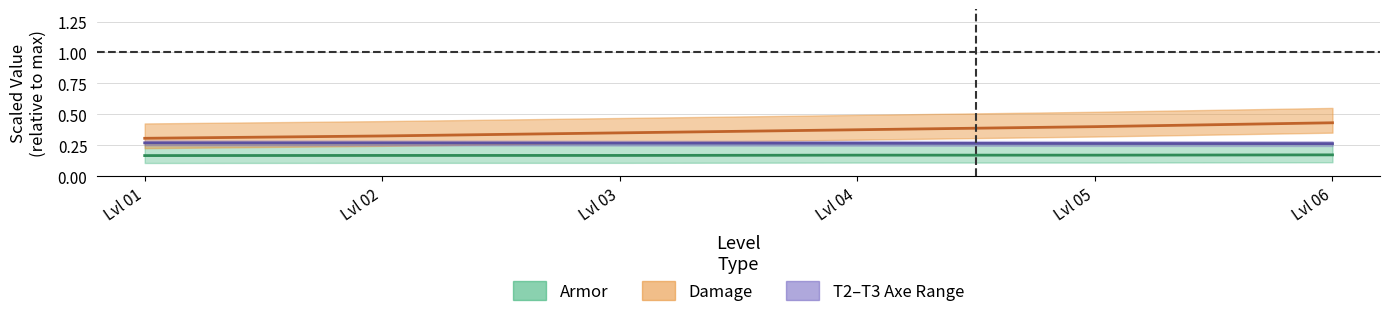

How many categories are shown in the chart?

6